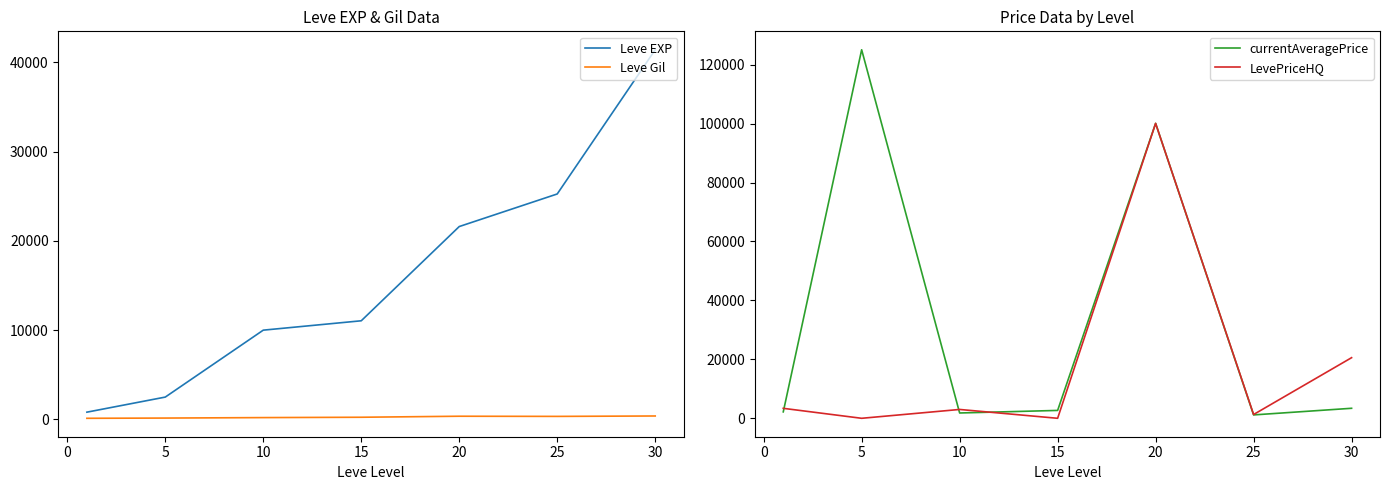

The value of Leve EXP at 5 is 2490. True or false?

True